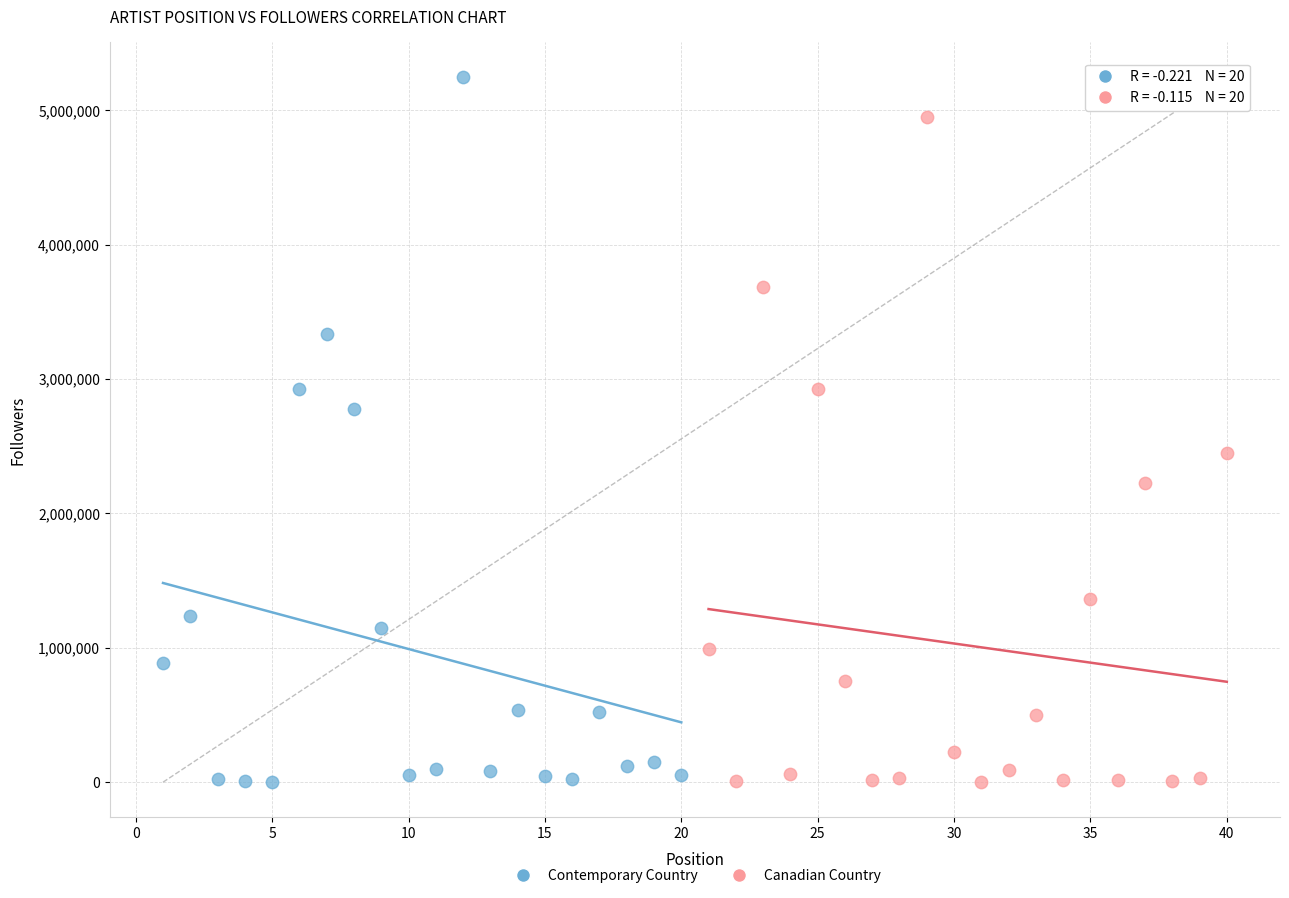

What are all the series names shown in the legend?

Contemporary Country, Canadian Country